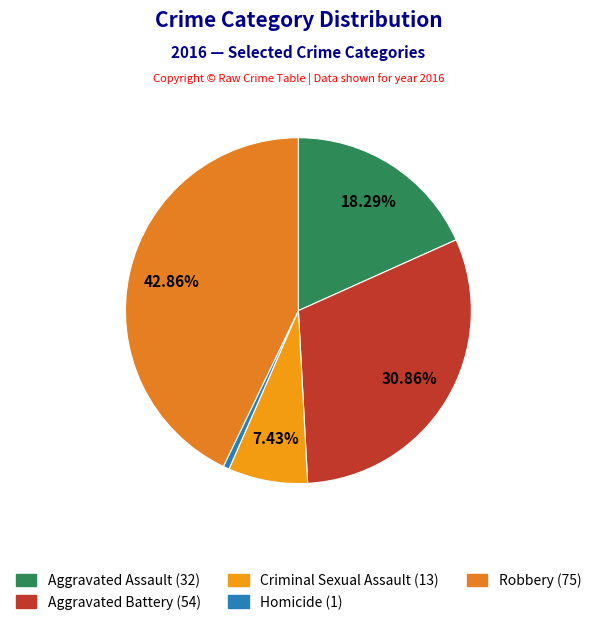

What is the change in value from Aggravated Assault to Aggravated Battery?

+22